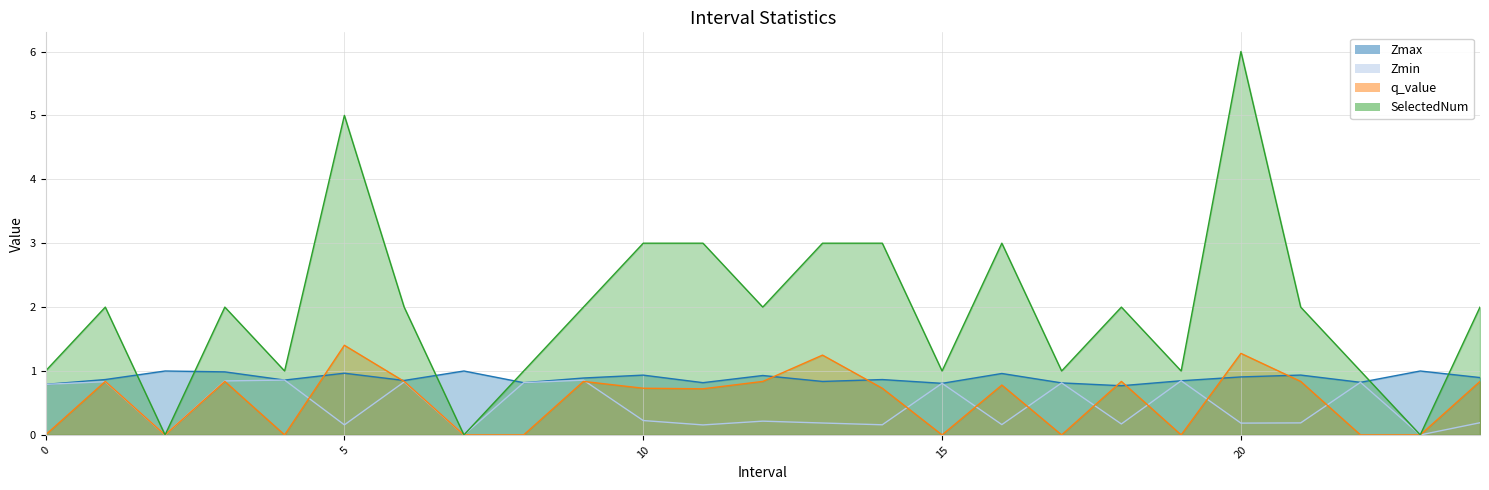

Is it true that Zmax equals 0.9 at 24?

True